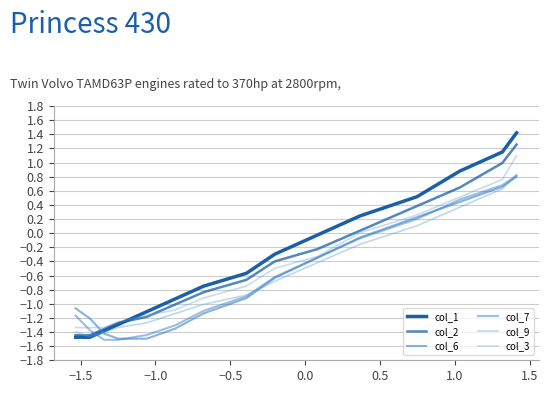

At how many categories does at least one series exceed 1?

2